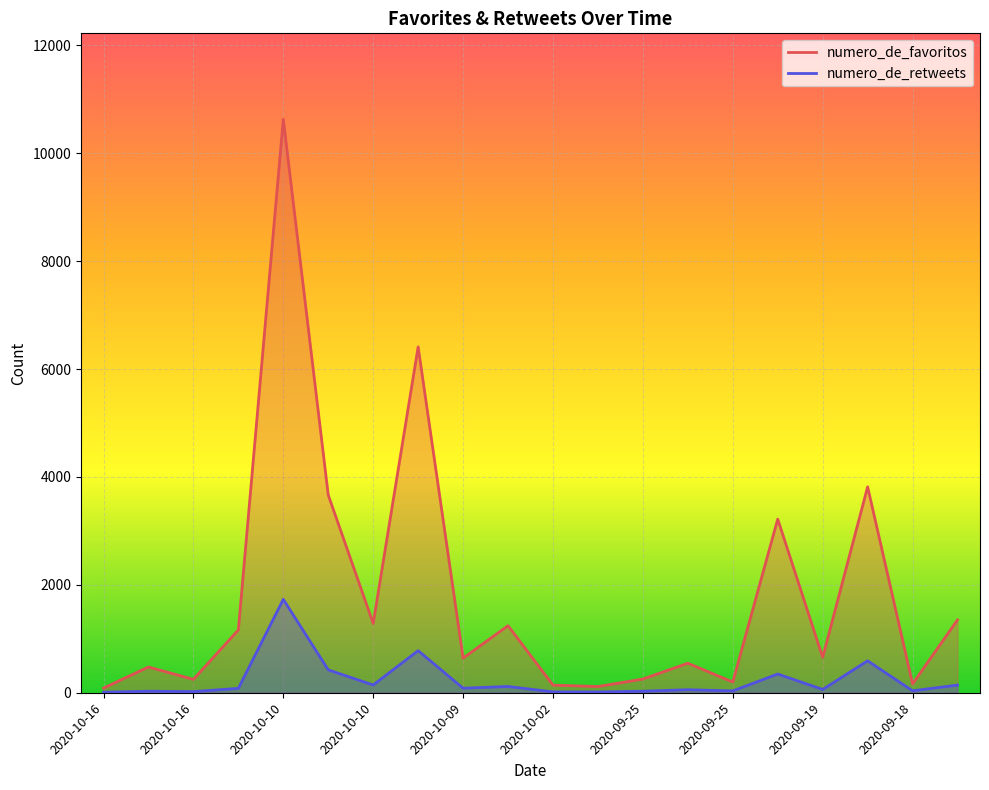

Reading right to left, what are all the values shown in this chart?

numero_de_favoritos: 1351	164	3817	656	3219	199	547	254	115	141	1243	642	6411	1285	3665	10629	1164	248	477	86
numero_de_retweets: 142	36	592	61	347	34	56	28	14	16	116	84	780	144	424	1732	81	21	28	10